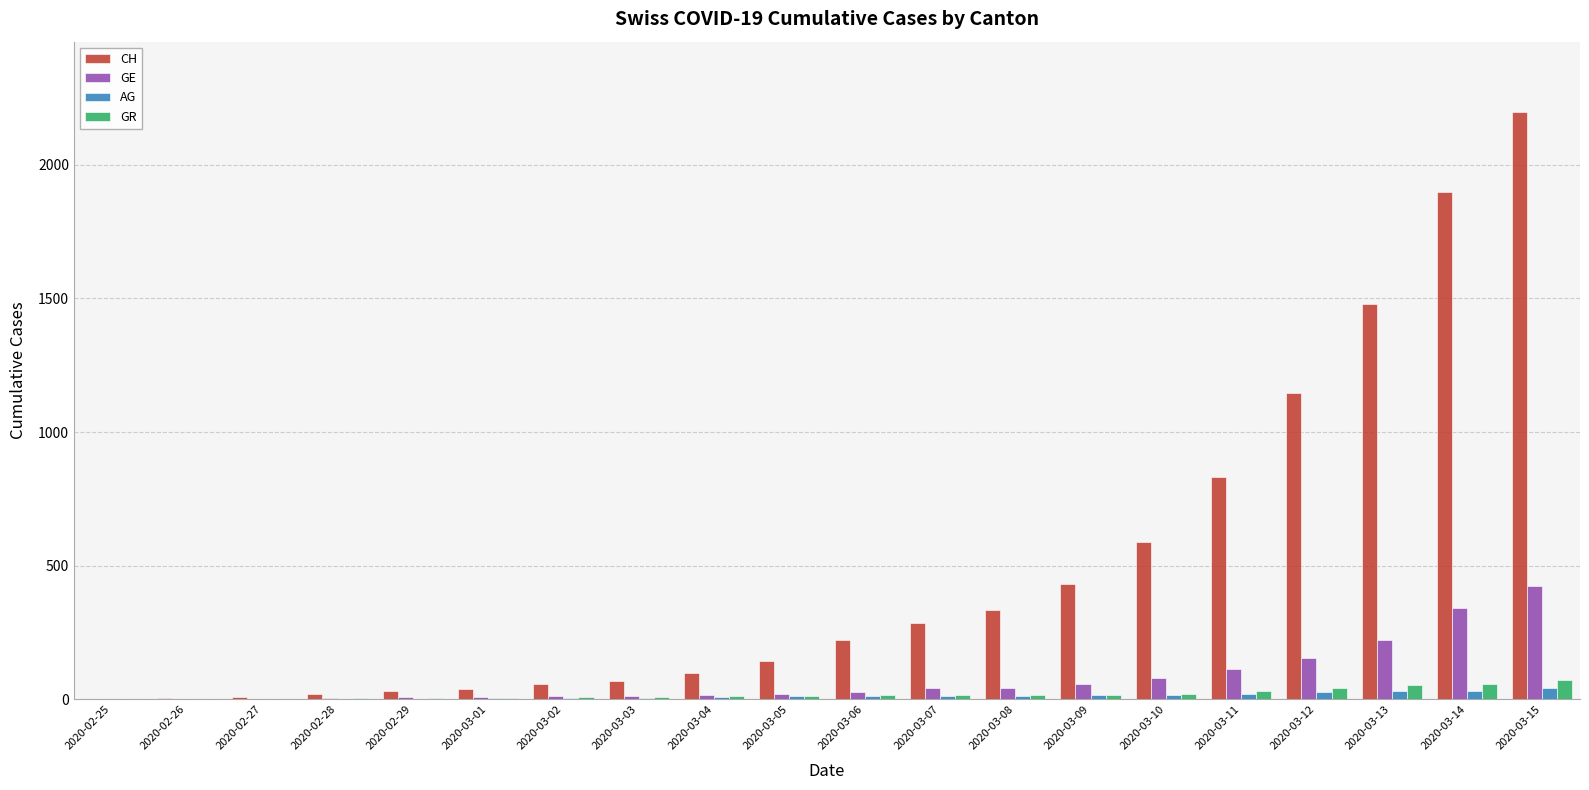

What are all the series names shown in the legend?

CH, GE, AG, GR